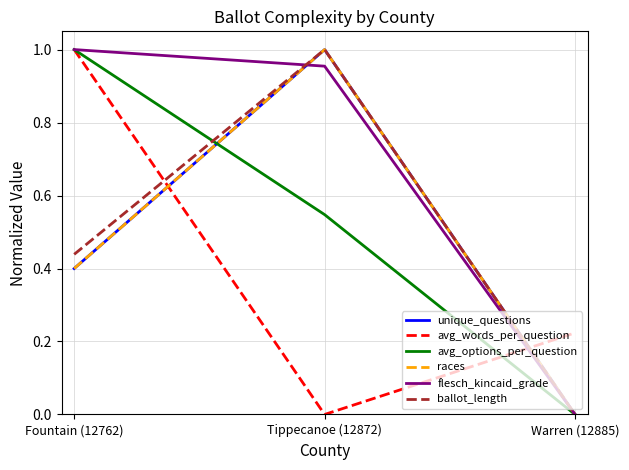

Is this an area chart (filled region under the line)?

No